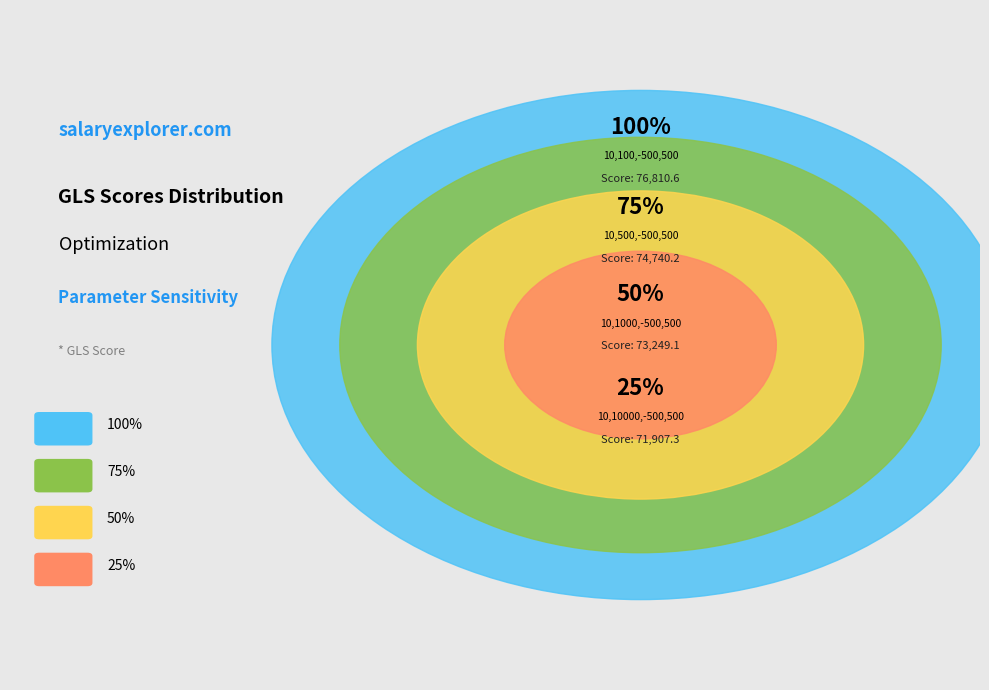

How much of the chart is everything except gls(200,10,100,-500,500)?

74.1%